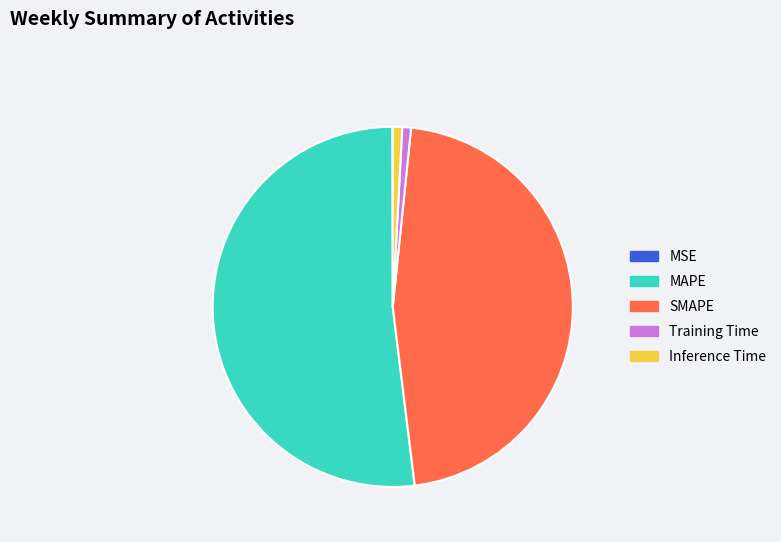

Is it true that Training Time is 1% of the pie?

True